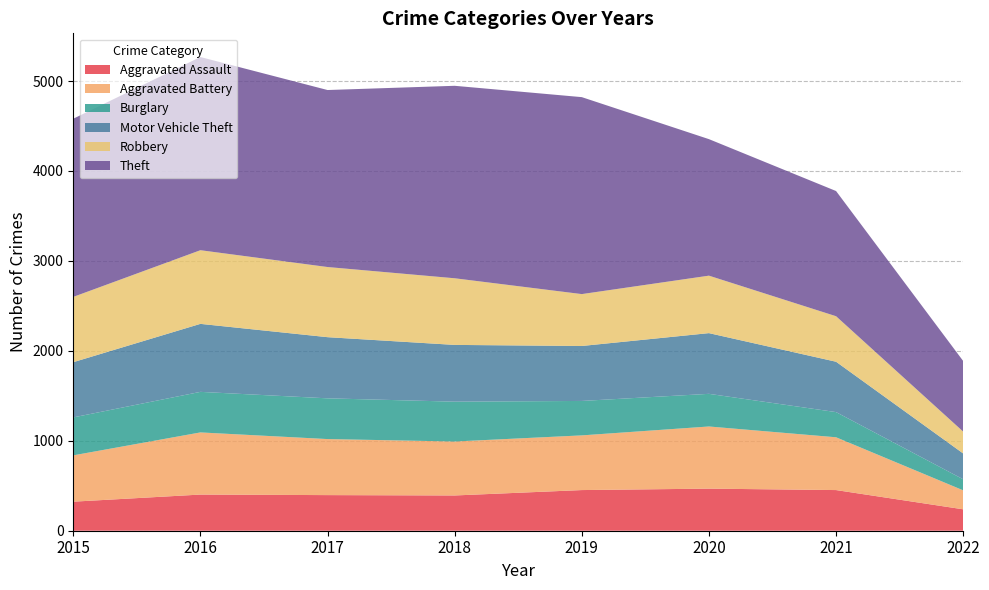

Reading left to right, extract all data points from this chart.

Aggravated Assault: 323	402	396	392	452	468	452	238
Aggravated Battery: 515	691	623	600	608	691	587	211
Burglary: 422	451	453	443	383	363	280	123
Motor Vehicle Theft: 614	756	680	631	611	675	560	287
Robbery: 726	819	780	741	577	639	506	243
Theft: 1981	2148	1968	2140	2190	1518	1392	785